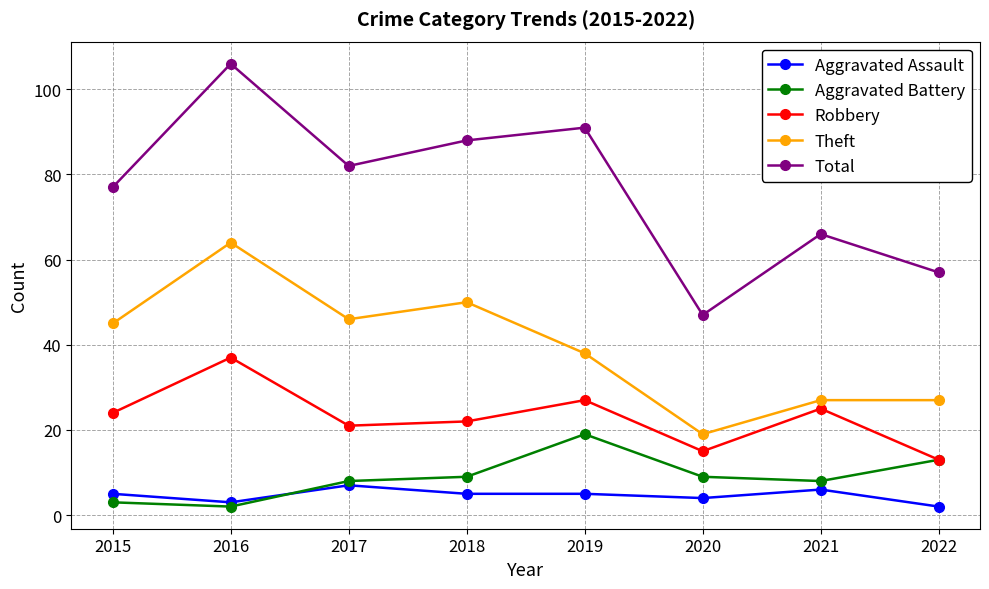

Where is the first local maximum for Robbery?

2016